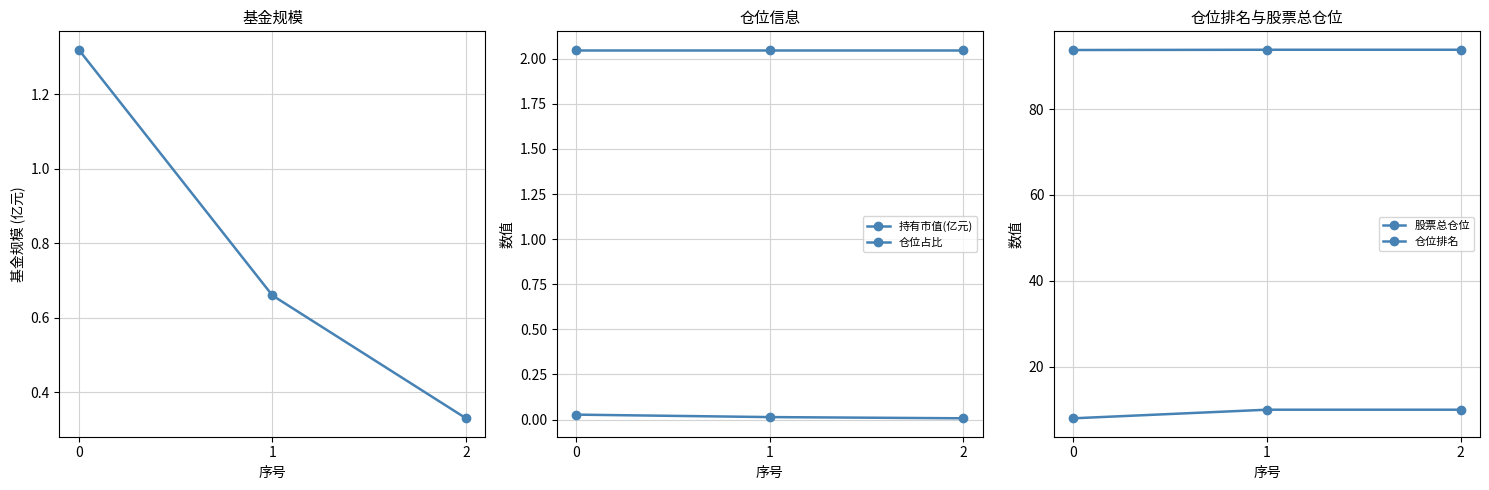

At how many categories does at least one series exceed 93?

3